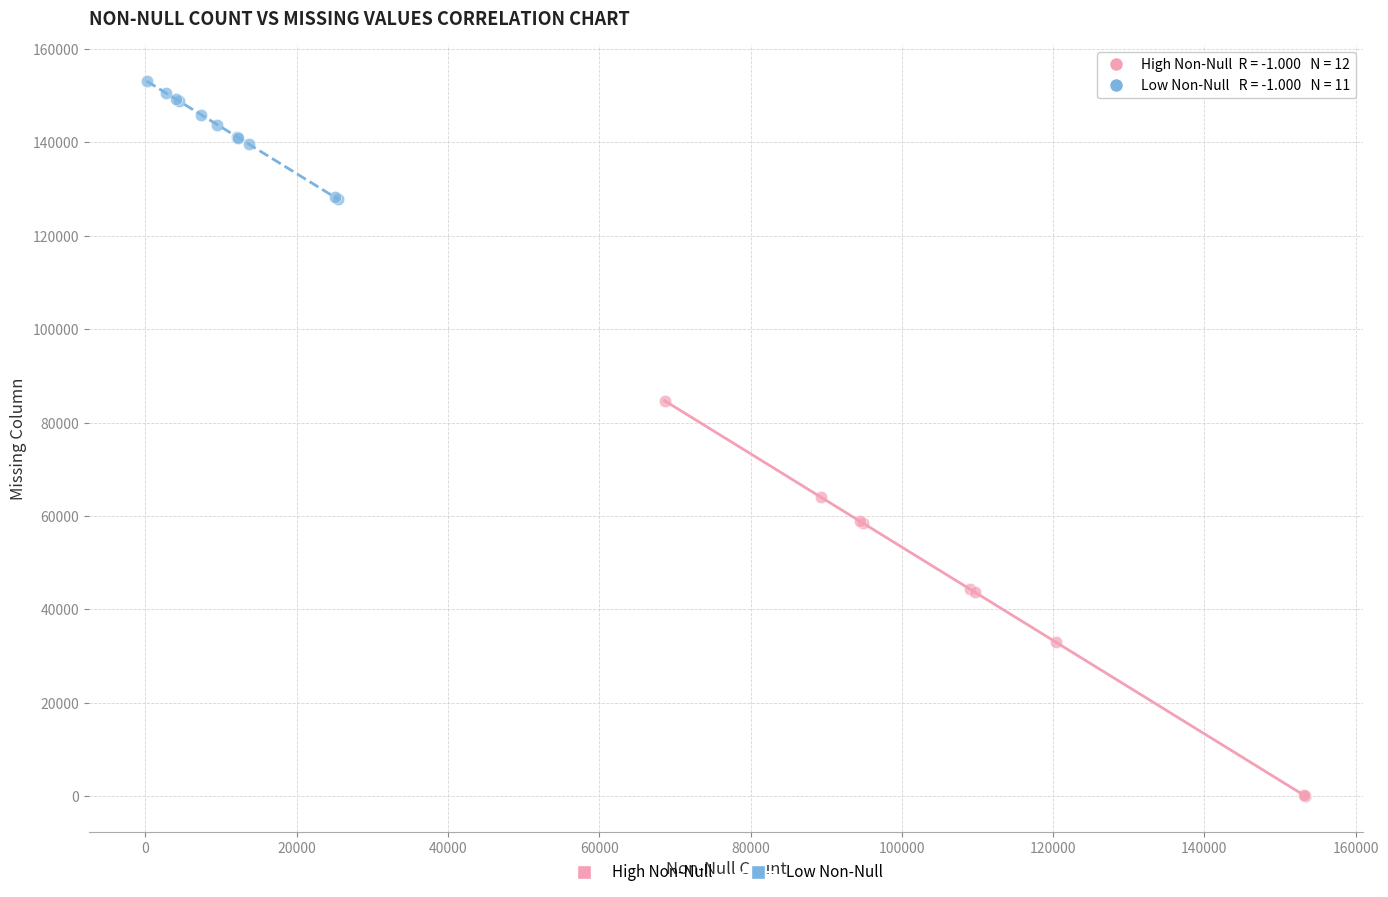

Which series contains the lowest Y value?

High Non-Null